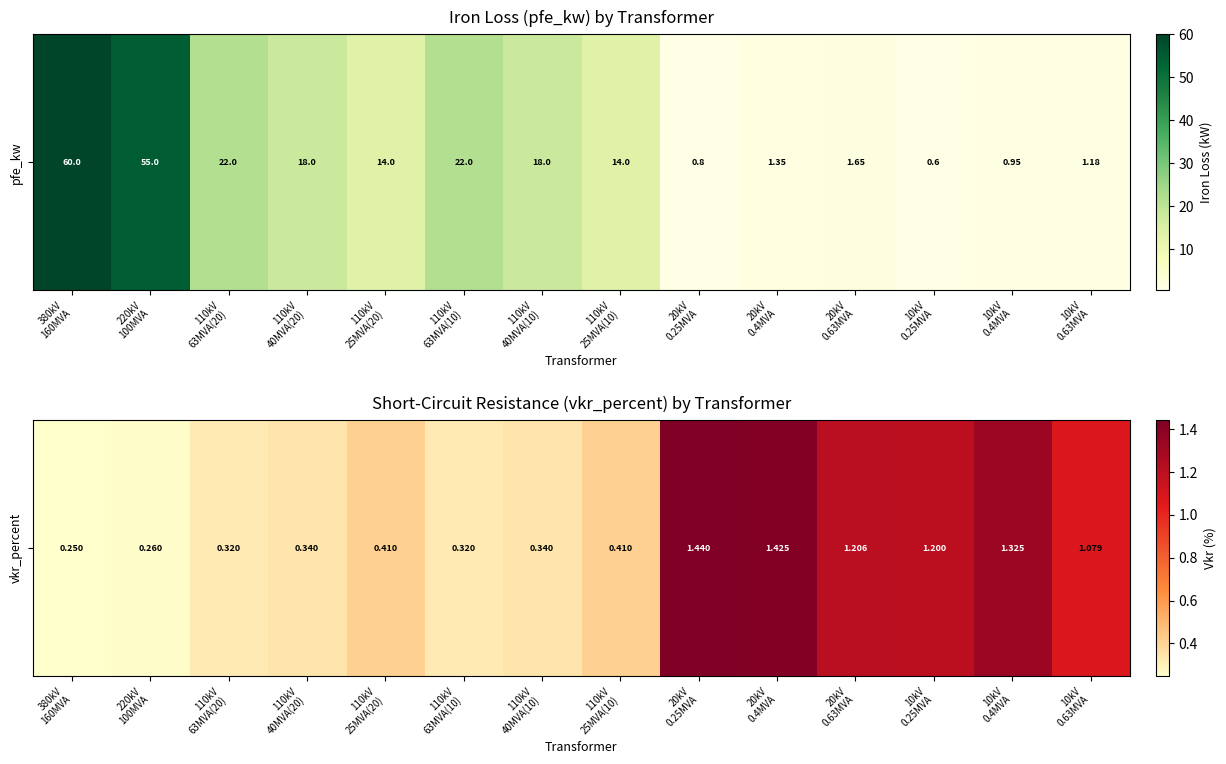

What is the sum of all values?

10.3